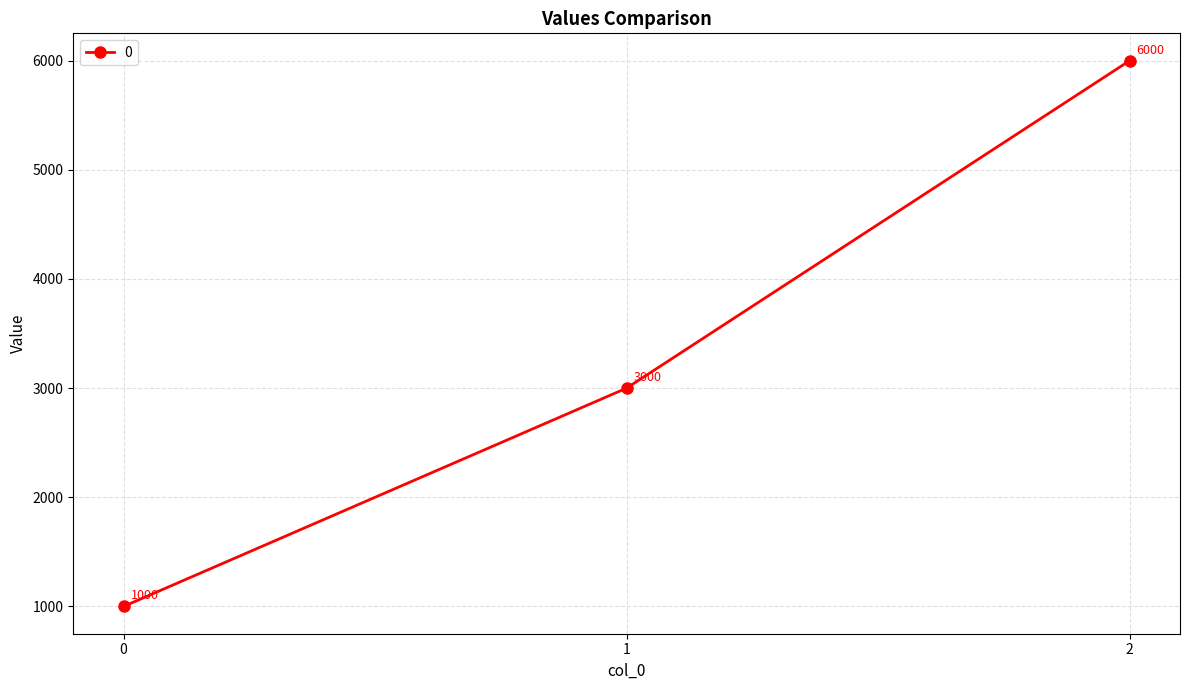

What is the difference between the values at 0 and 1?

2000